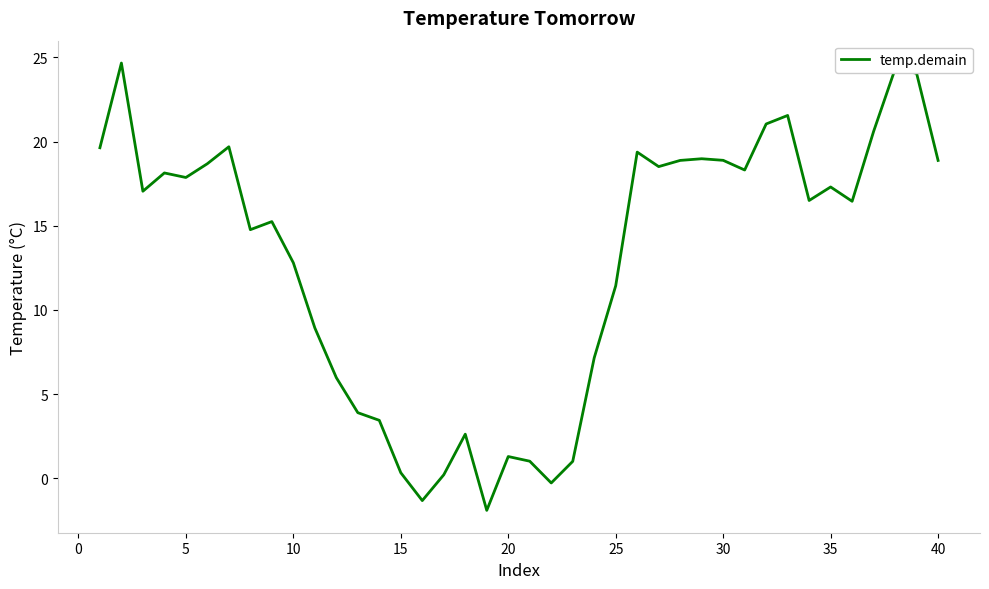

How many positive values are there?

37